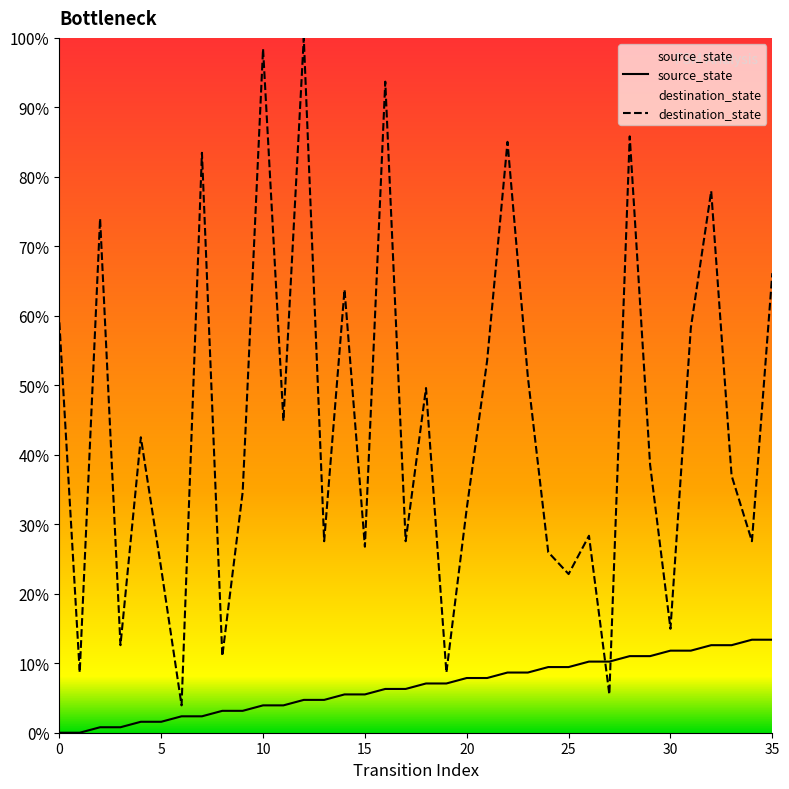

Which category has the highest value across all series?

12